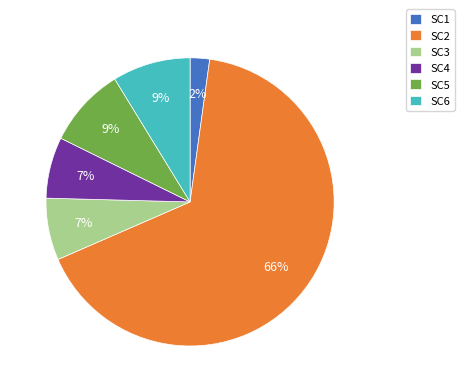

Is there a majority slice in this chart?

Yes